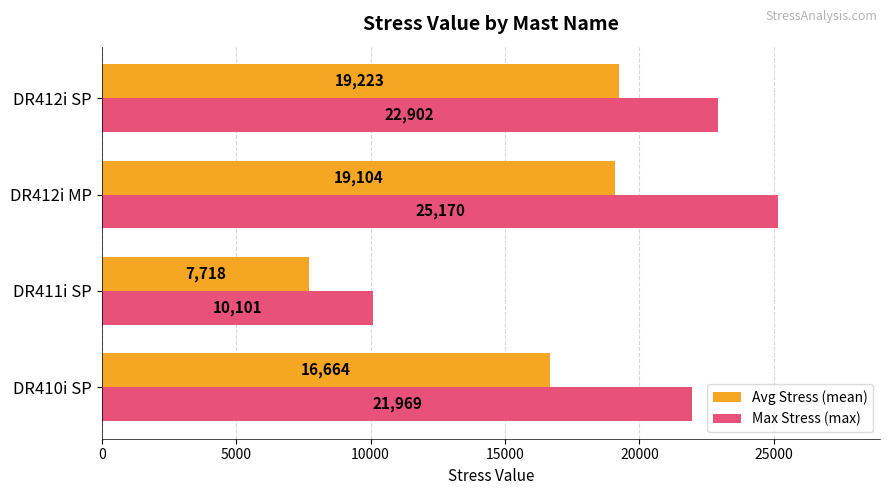

True or false: Max Stress (max) has a value of 5865 at DR412i SP.

False